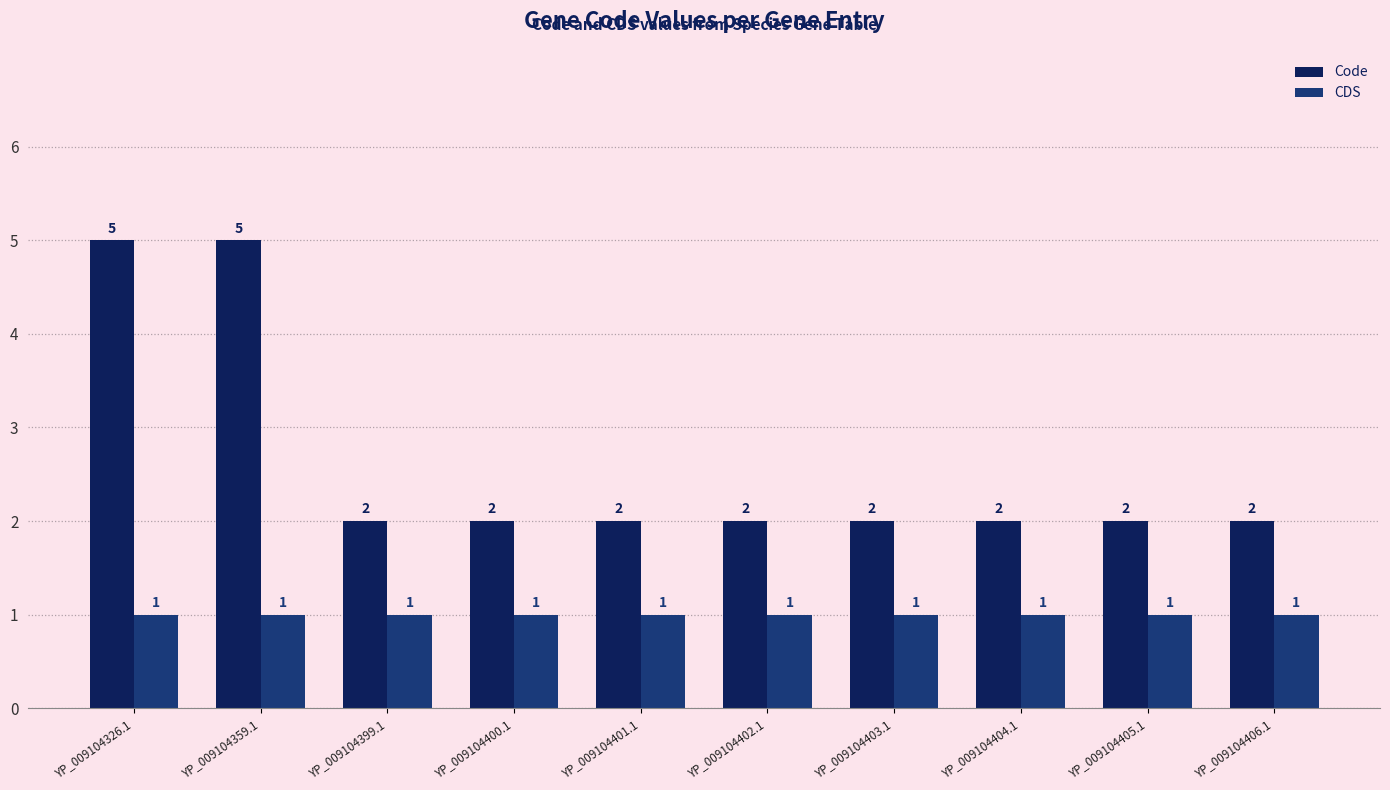

Is it true that Code equals 1 at YP_009104400.1?

False